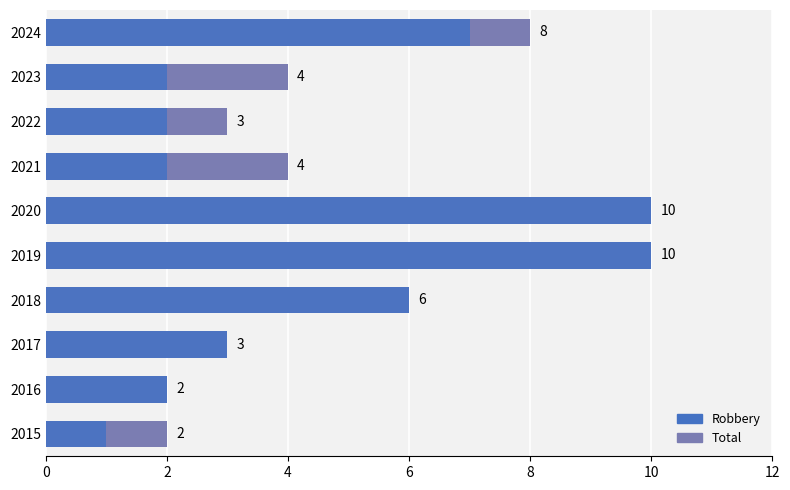

The Total series shows 1 at 2021. True or false?

False